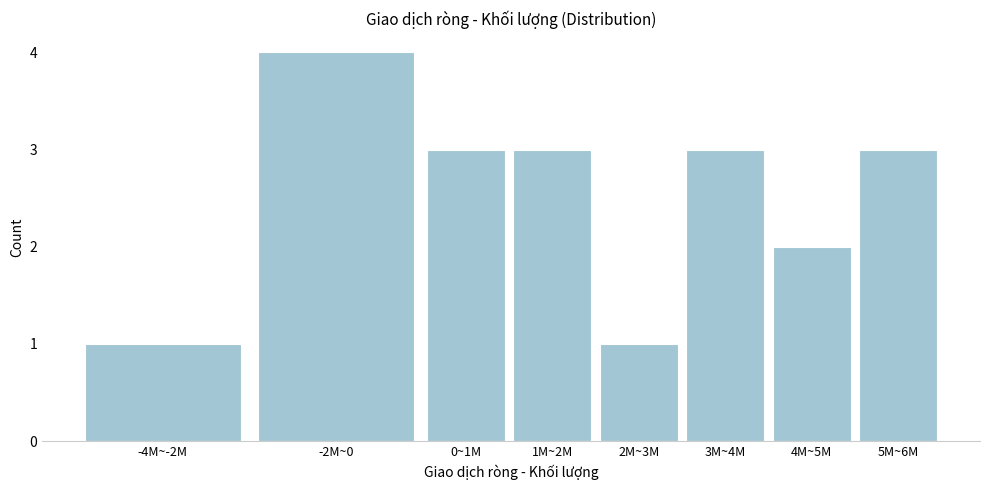

Reading left to right, list all the values displayed in this chart.

-4M~-2M=1	-2M~0=4	0~1M=3	1M~2M=3	2M~3M=1	3M~4M=3	4M~5M=2	5M~6M=3